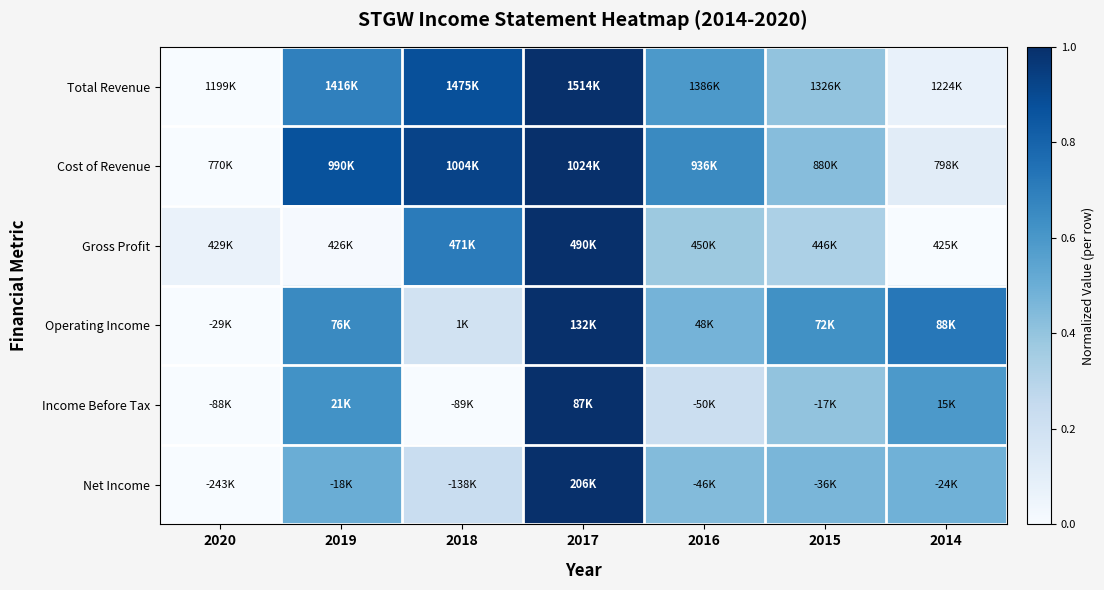

How many series are shown in this chart?

6